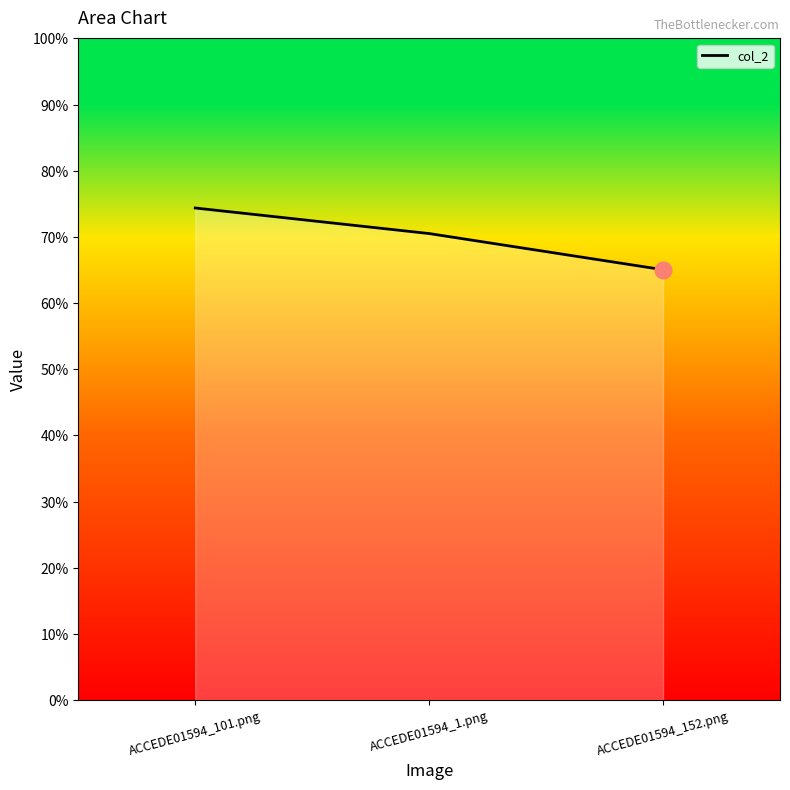

What is the sum of all values?

2.1